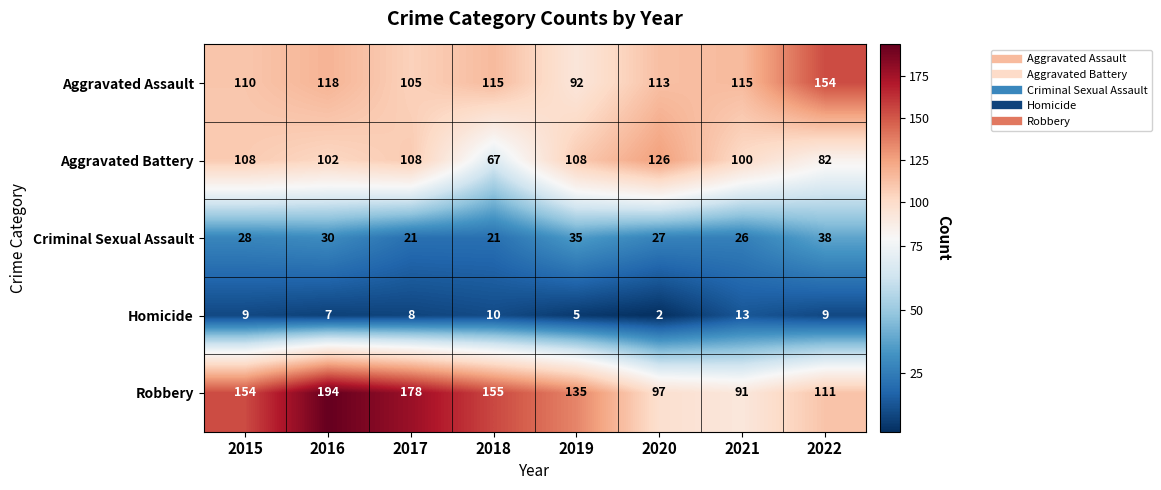

What is the approximate value of Aggravated Battery at 2022, to the nearest 5?

80